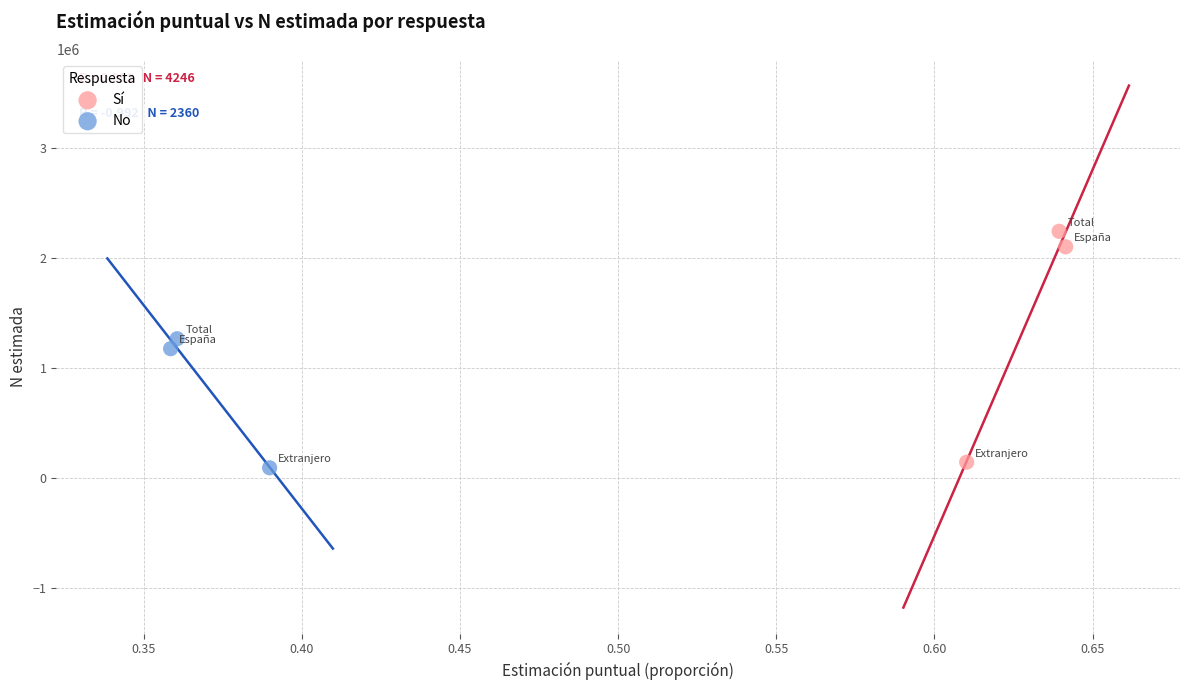

Which series has the largest Y range (max minus min)?

Sí